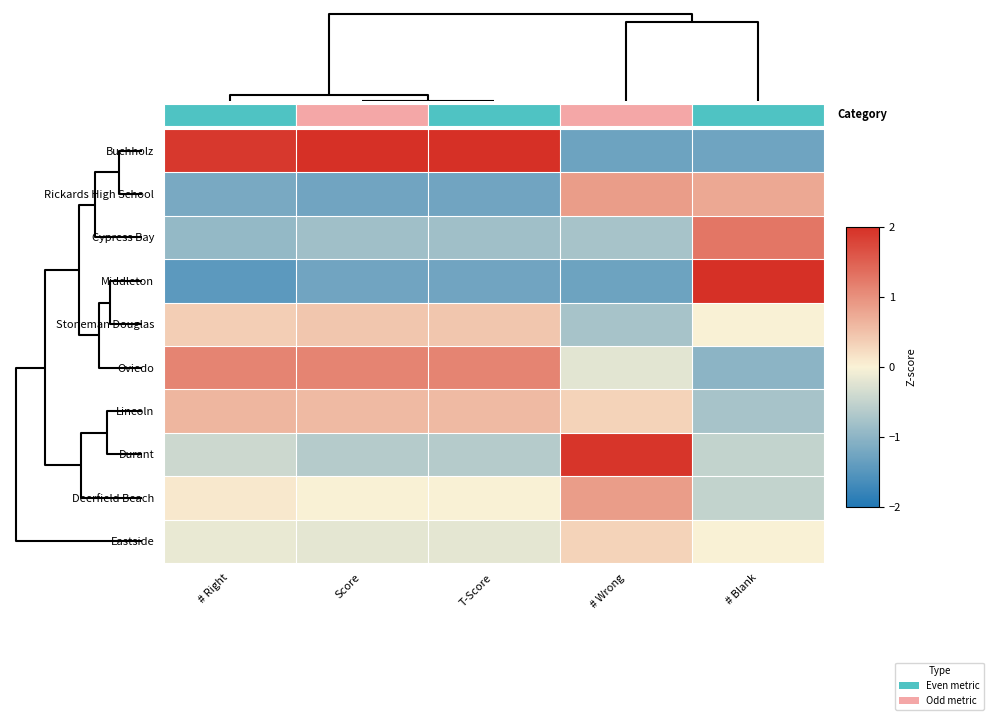

Between Score and # Wrong, which is larger?

Score